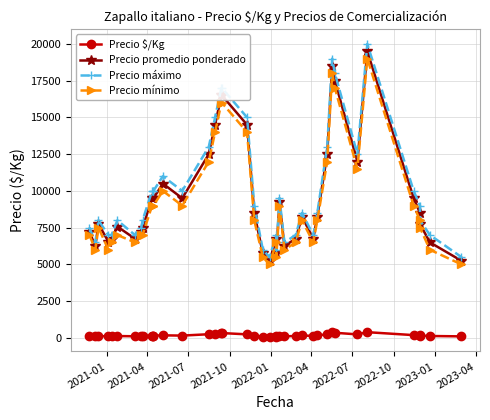

What are all the series names shown in the legend?

Precio $/Kg, Precio promedio ponderado, Precio máximo, Precio mínimo